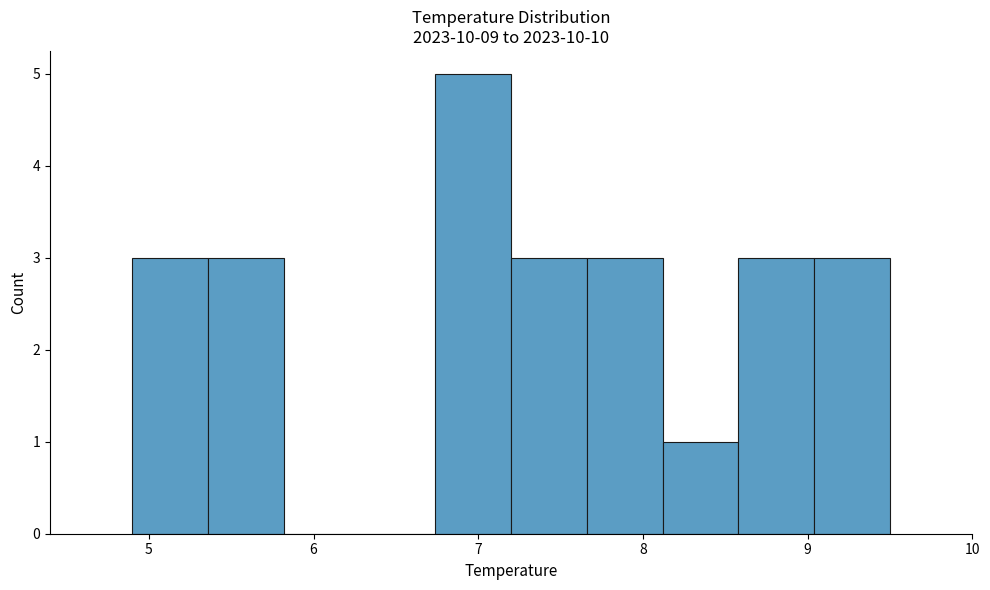

What is the height of the bar covering 4.90 to 5.36 on the x-axis? Neither the bar edges nor the heights are printed on the chart, so give them approximately, as read against the axes.

3